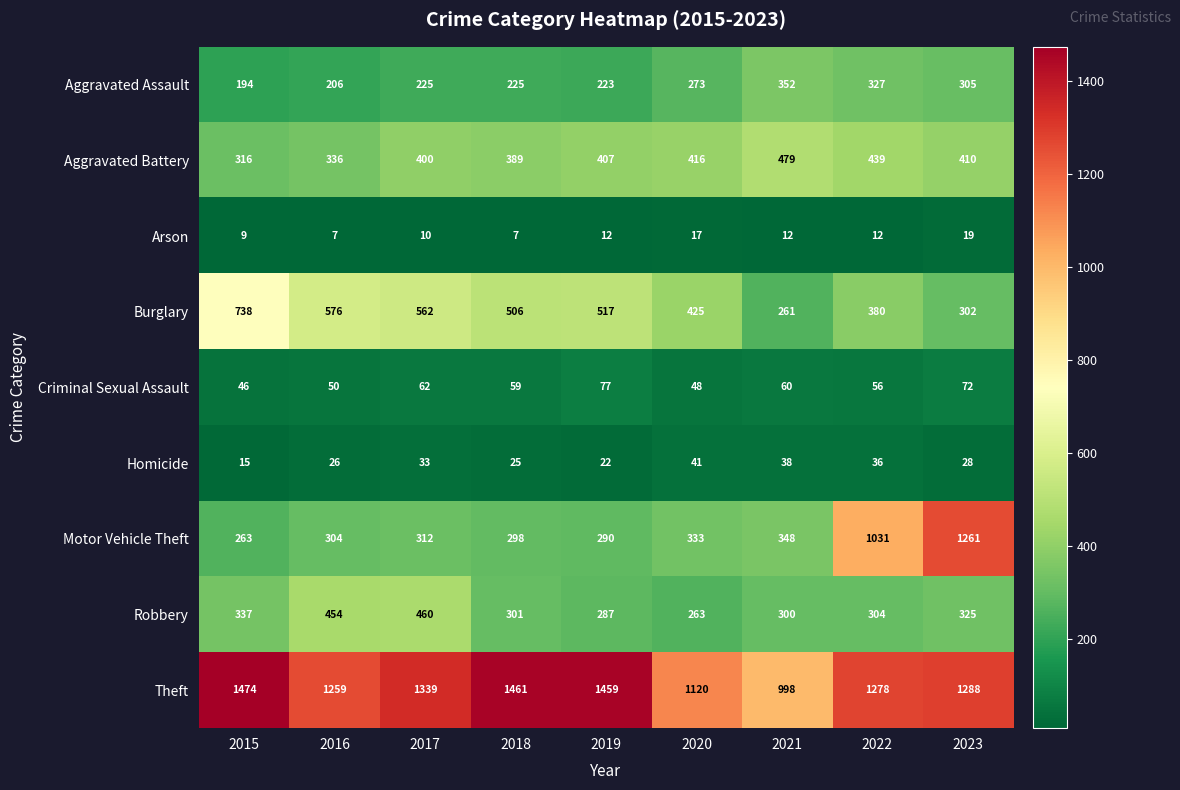

What is the average value of the Arson series?

12